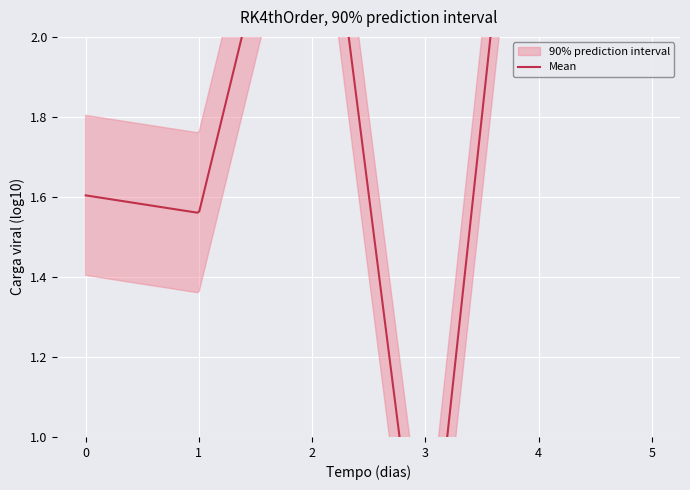

Where does the mean series first go above 2?

2